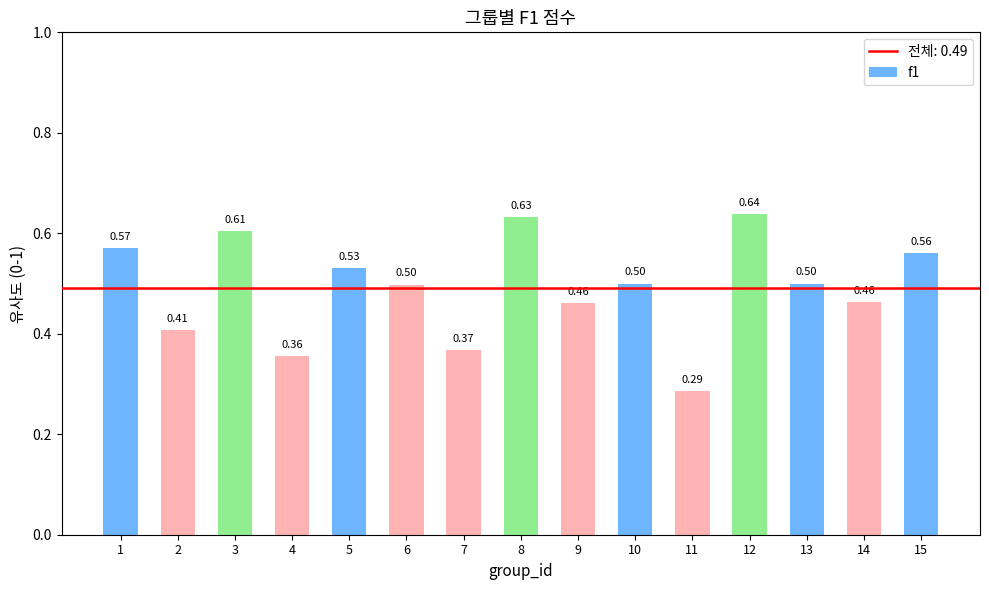

What is the sum of all values?

7.4